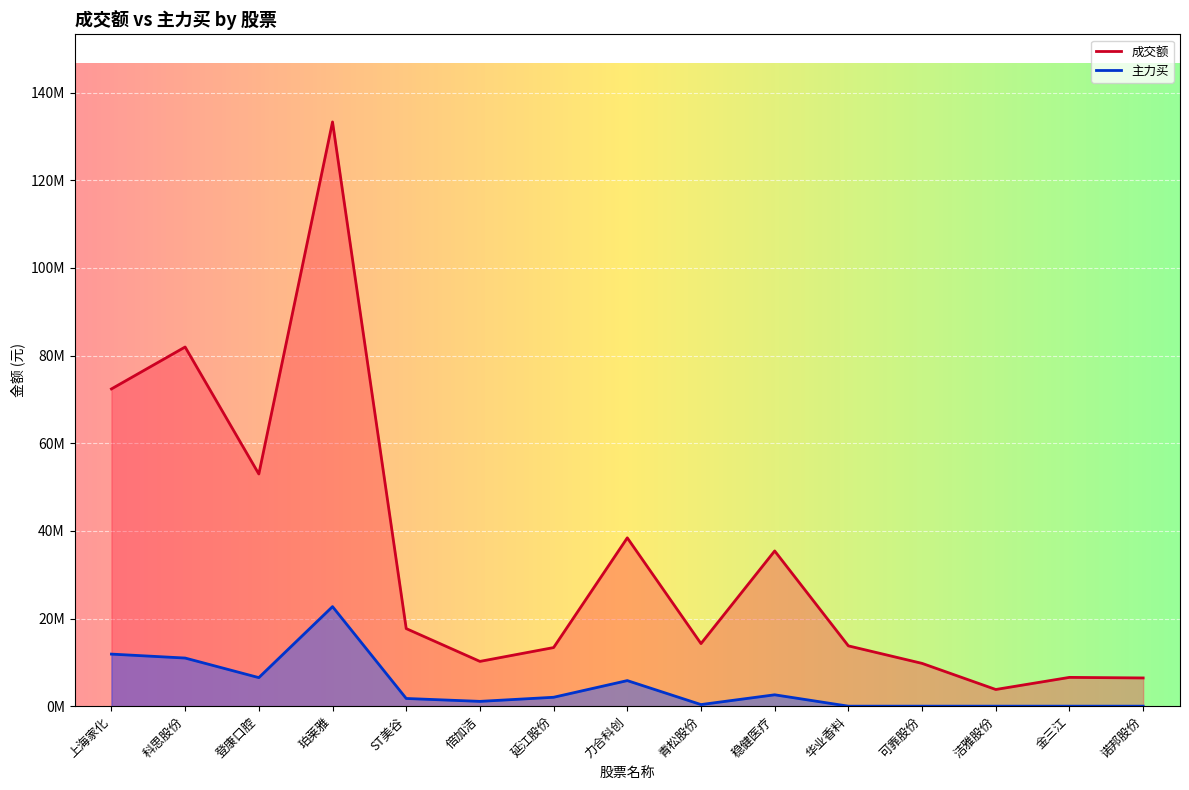

Reading left to right, what are all the values shown in this chart?

成交额: 上海家化=72388026	科思股份=81954358	登康口腔=52975857	珀莱雅=133310057	ST美谷=17701757	倍加洁=10217550	延江股份=13373539	力合科创=38407132	青松股份=14279219	稳健医疗=35421195	华业香料=13760598	可靠股份=9763596	洁雅股份=3807621	金三江=6570110	诺邦股份=6440160
主力买: 上海家化=11881234	科思股份=10982996	登康口腔=6515938	珀莱雅=22715815	ST美谷=1757183	倍加洁=1096206	延江股份=2031714	力合科创=5835760	青松股份=366630	稳健医疗=2595298	华业香料=0	可靠股份=0	洁雅股份=0	金三江=0	诺邦股份=0